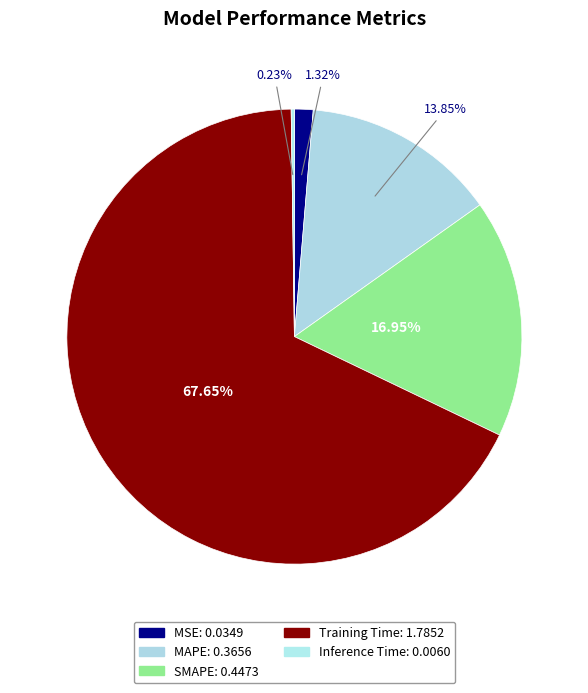

Combined, do MAPE and Training Time account for over 50%?

Yes